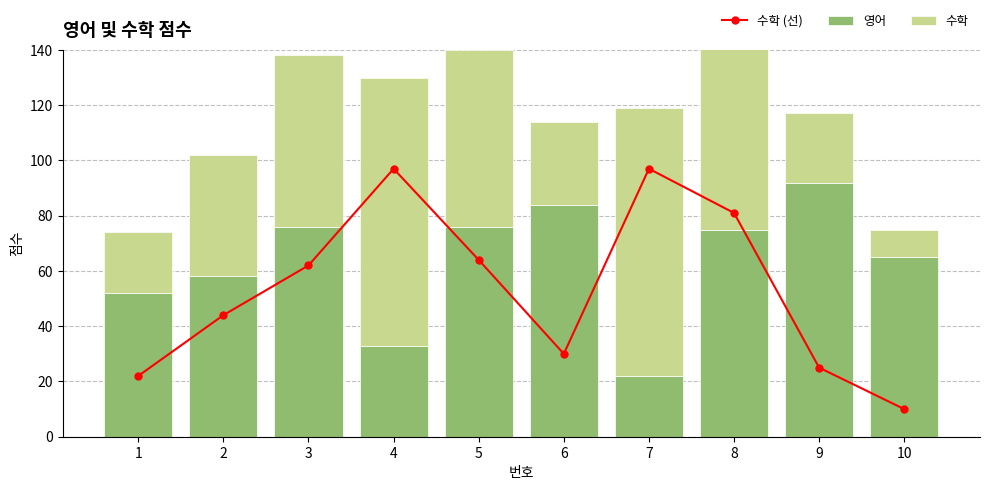

How many values in the 수학 series exceed 62?

4